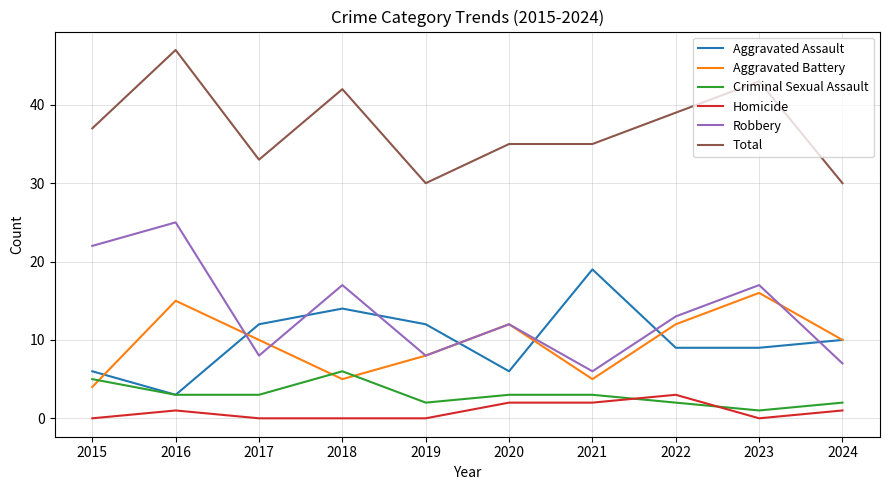

List the series in order of their peak value, highest first.

Total, Robbery, Aggravated Assault, Aggravated Battery, Criminal Sexual Assault, Homicide